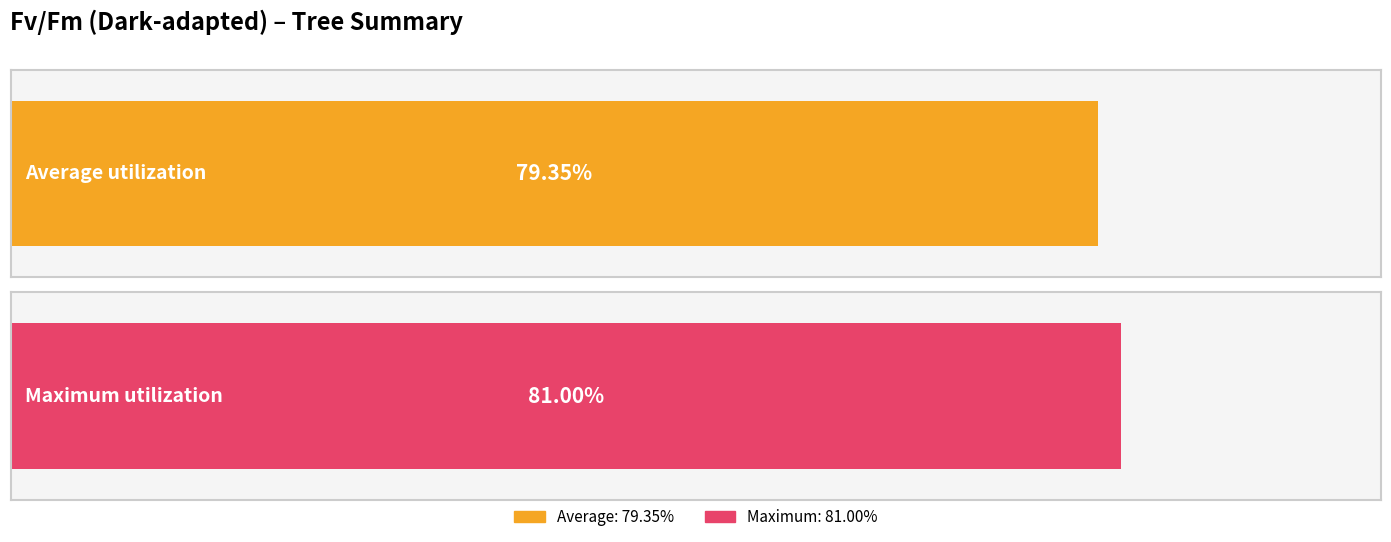

The chart shows a value of 1.2 at PIEN1. True or false?

False